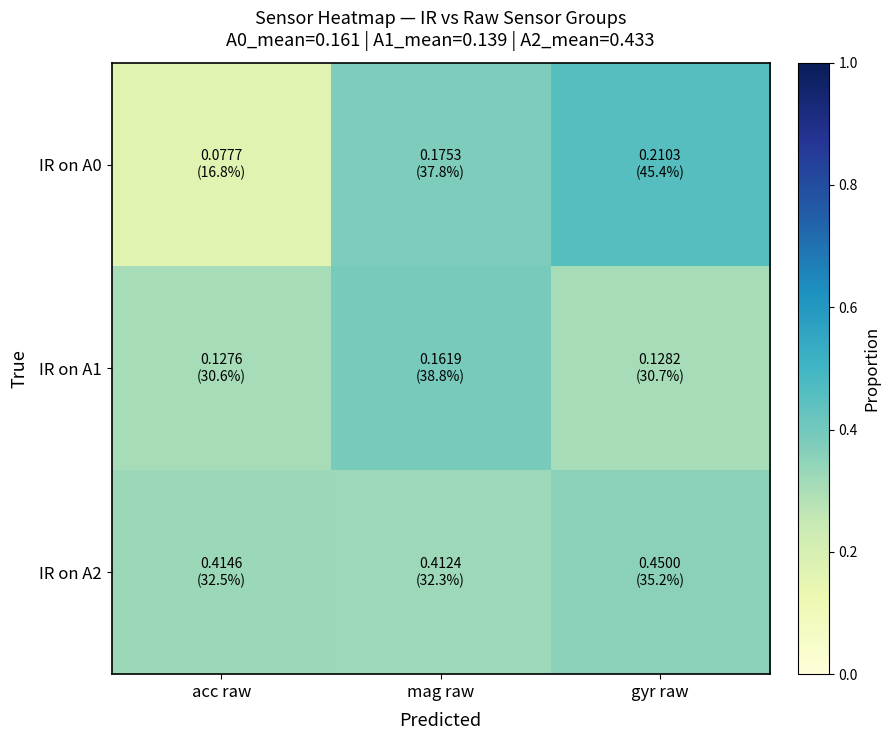

Which series has the widest spread of values?

IR on A0